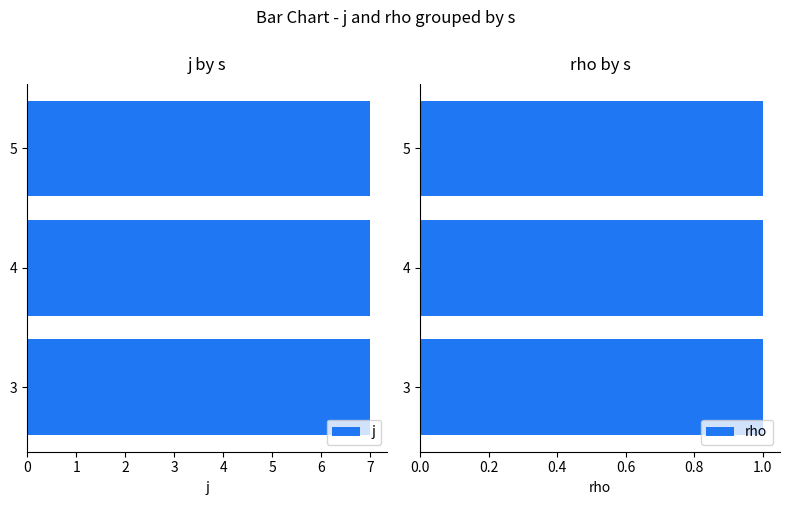

Which series has the widest spread of values?

j